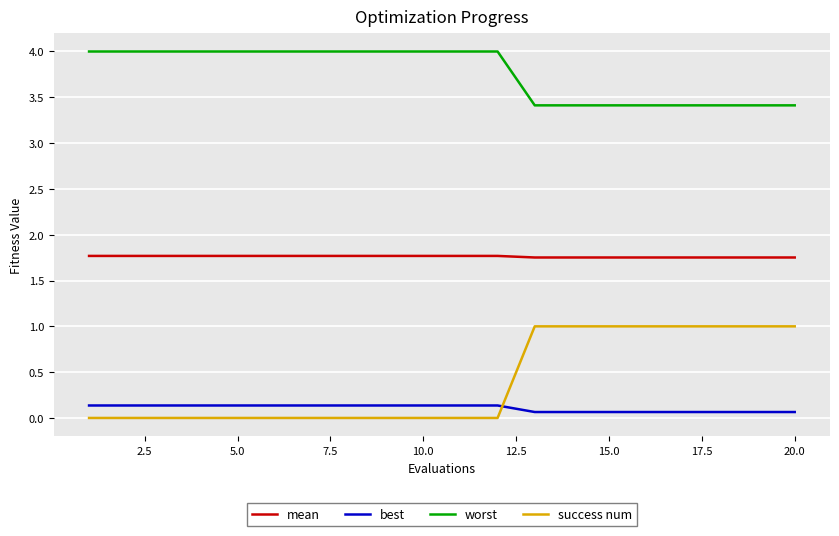

What is the lowest value of the best series?

0.1